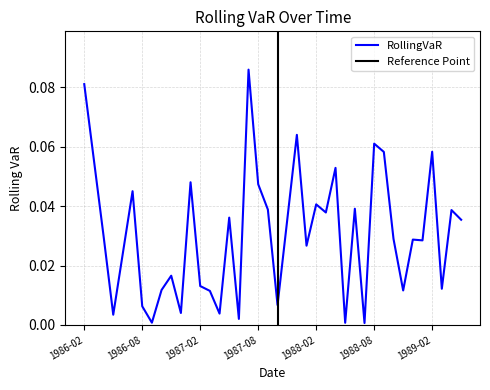

Reading left to right, transcribe all the data shown in this chart.

1986-02=0.1	1986-03=0.1	1986-04=0.0	1986-05=0.0	1986-06=0.0	1986-07=0.0	1986-08=0.0	1986-09=0.0	1986-10=0.0	1986-11=0.0	1986-12=0.0	1987-01=0.0	1987-02=0.0	1987-03=0.0	1987-04=0.0	1987-05=0.0	1987-06=0.0	1987-07=0.1	1987-08=0.0	1987-09=0.0	1987-10=0.0	1987-11=0.0	1987-12=0.1	1988-01=0.0	1988-02=0.0	1988-03=0.0	1988-04=0.1	1988-05=0.0	1988-06=0.0	1988-07=0.0	1988-08=0.1	1988-09=0.1	1988-10=0.0	1988-11=0.0	1988-12=0.0	1989-01=0.0	1989-02=0.1	1989-03=0.0	1989-04=0.0	1989-05=0.0